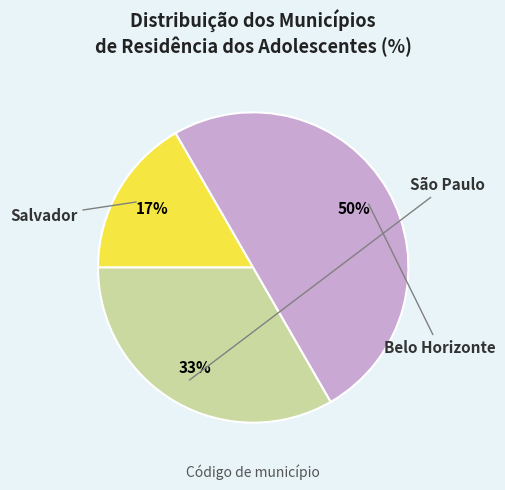

To the nearest percent, what portion does Salvador represent?

17%